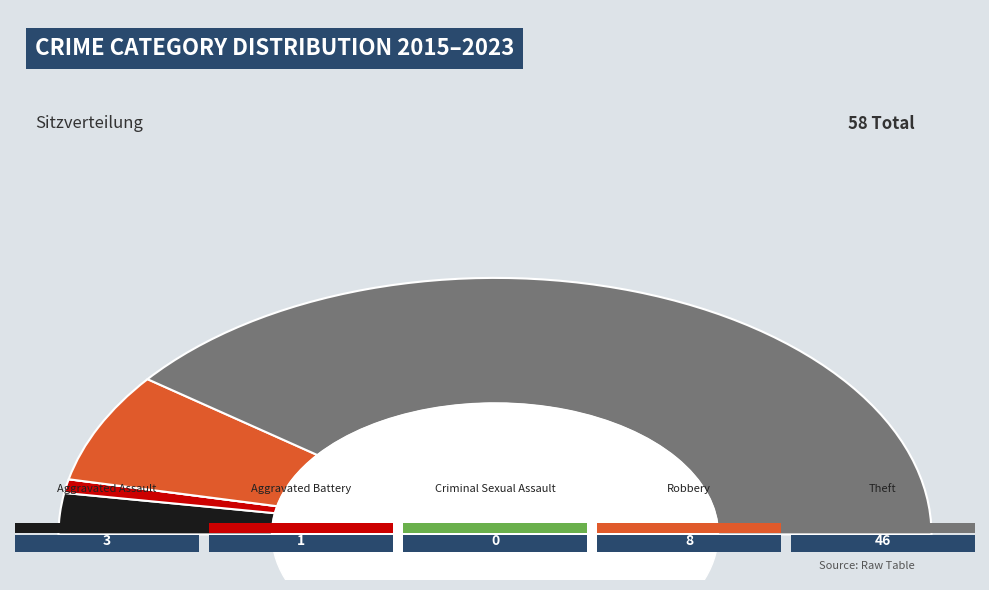

Does Theft represent more than half of the total?

Yes